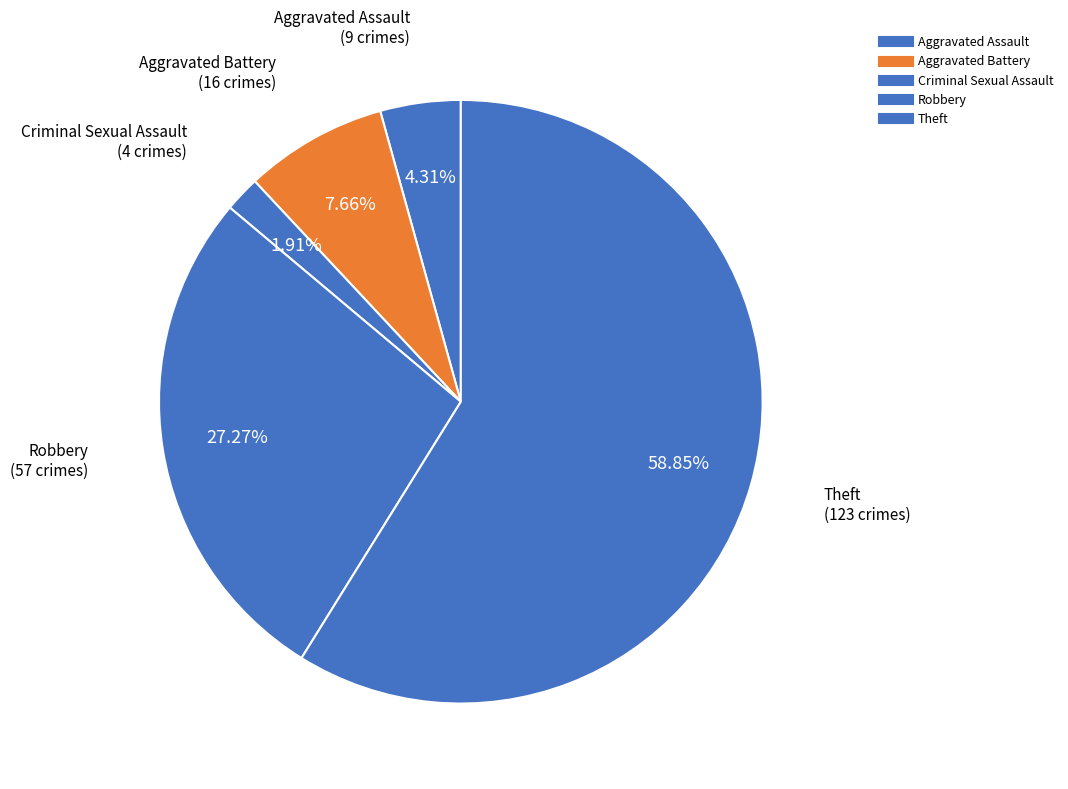

How many slices are in this pie chart?

5